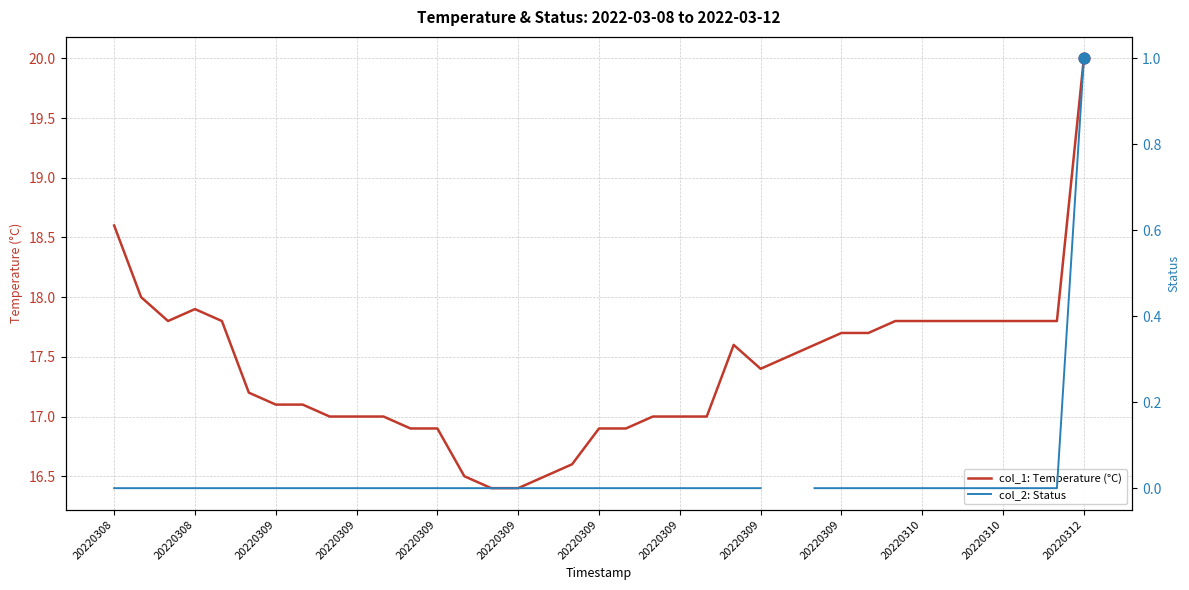

At how many categories does at least one series exceed 5?

37